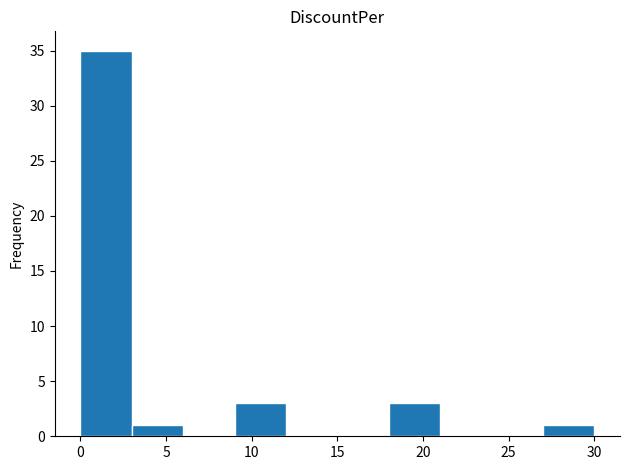

Reading left to right, list every bar in this chart as the range it spans on the x-axis followed by its height. The values are not printed on the chart, so give them approximately, as read against the axis.

0 to 3: 35
3 to 6: 1
6 to 9: 0
9 to 12: 3
12 to 15: 0
15 to 18: 0
18 to 21: 3
21 to 24: 0
24 to 27: 0
27 to 30: 1